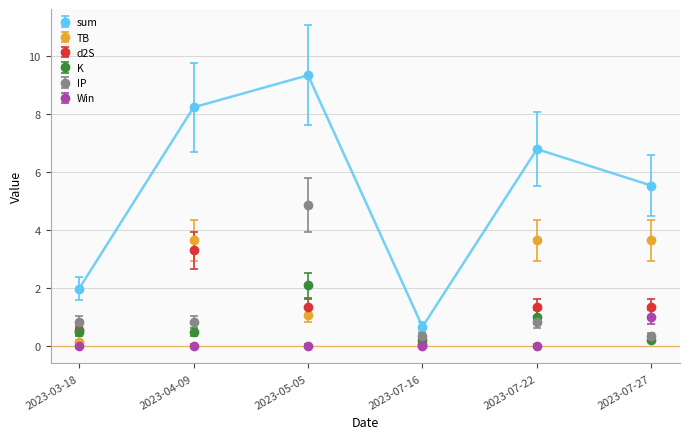

Is the value of Win at 2023-07-22 greater than the value of TB at 2023-05-05?

No